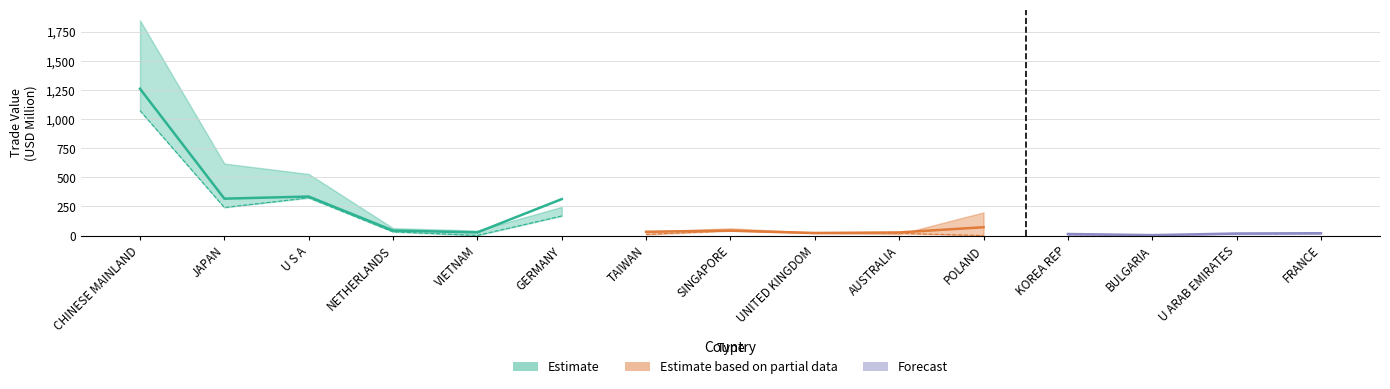

In 201912, how many points are lower than both neighbors (excluding endpoints)?

4